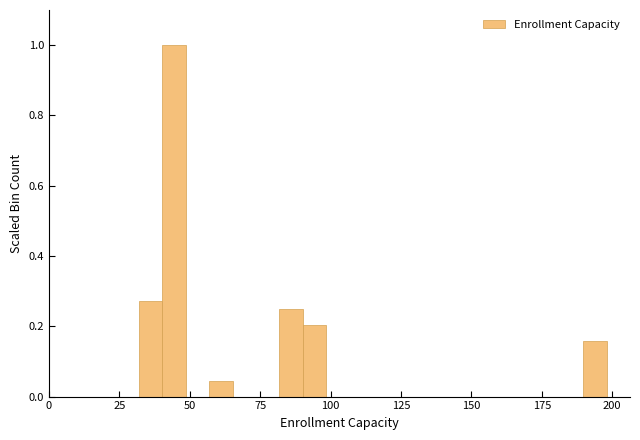

Read against the x-axis, roughly where is the centre of the tallest bar?

45